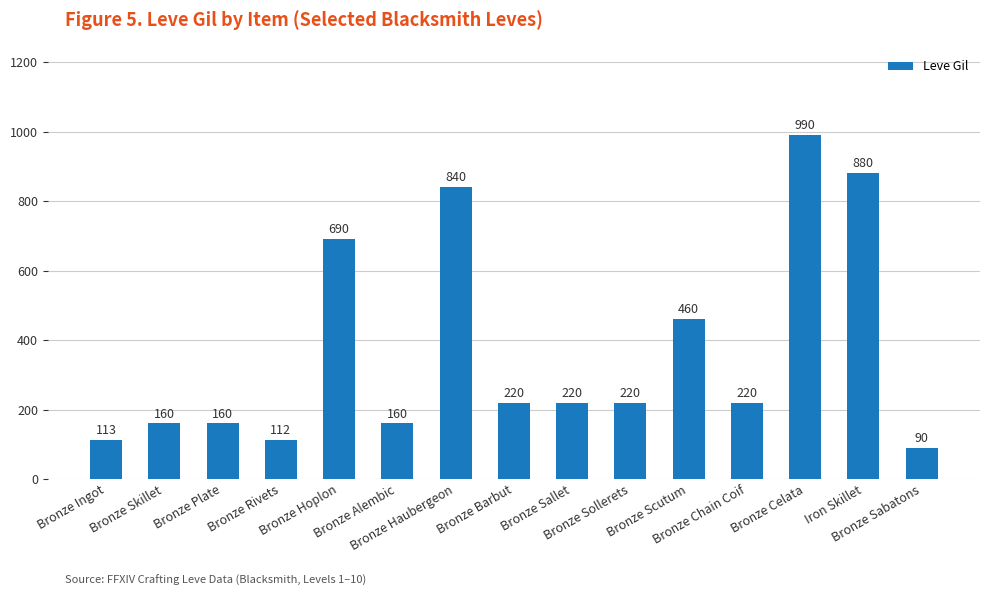

What is the label of the 5th bar from the right?

Bronze Scutum